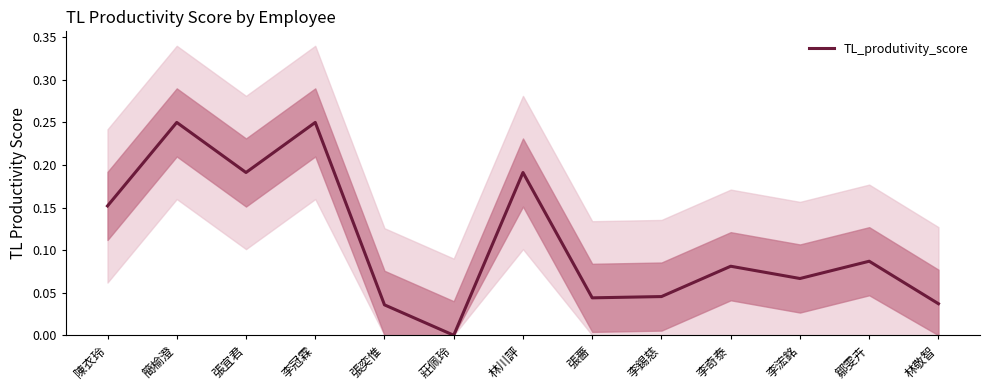

At which category does the chart reach its peak across all series?

簡榆澄